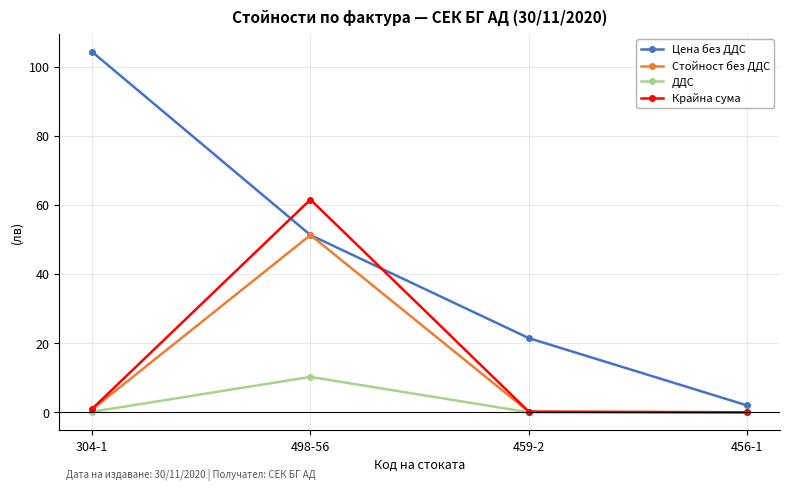

Which series has the widest spread of values?

Цена без ДДС